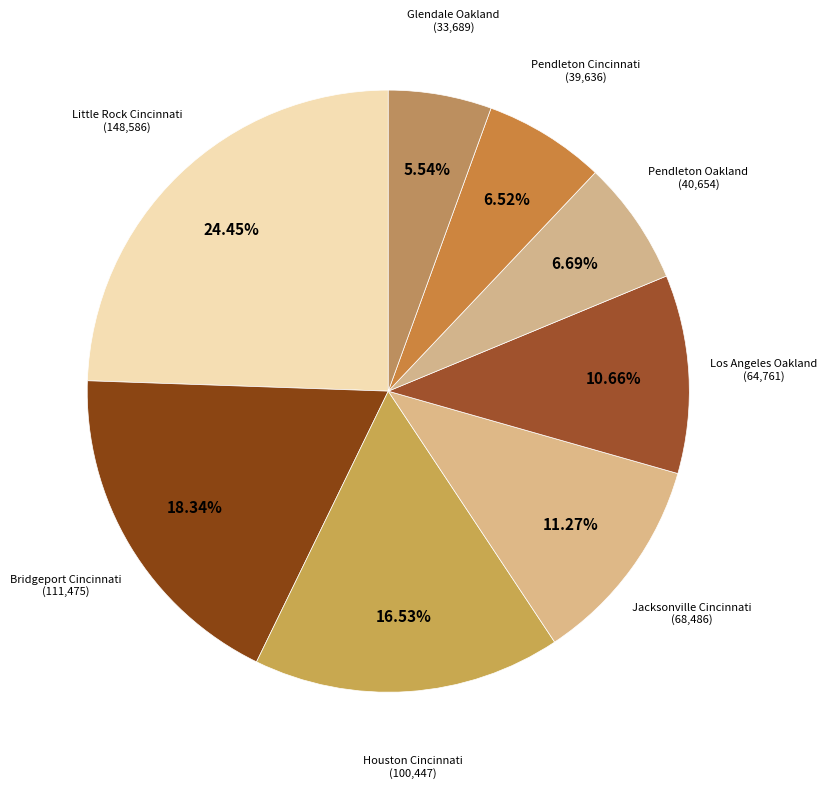

Count the number of slices in the pie.

8